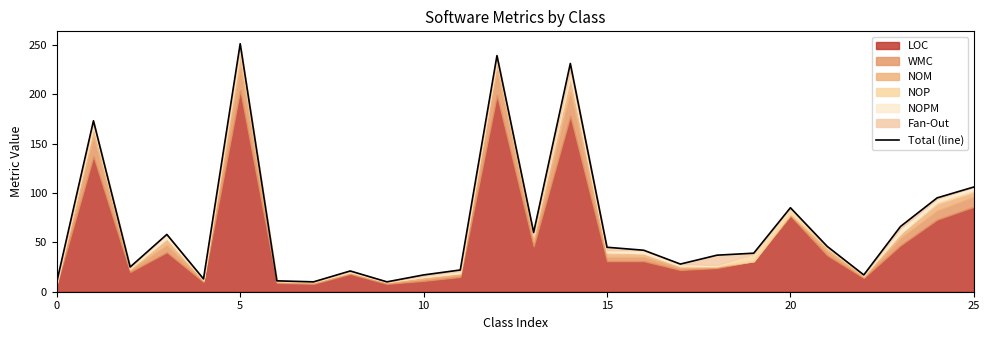

What is the ratio of the value at 8 to the value at 23?

0.3